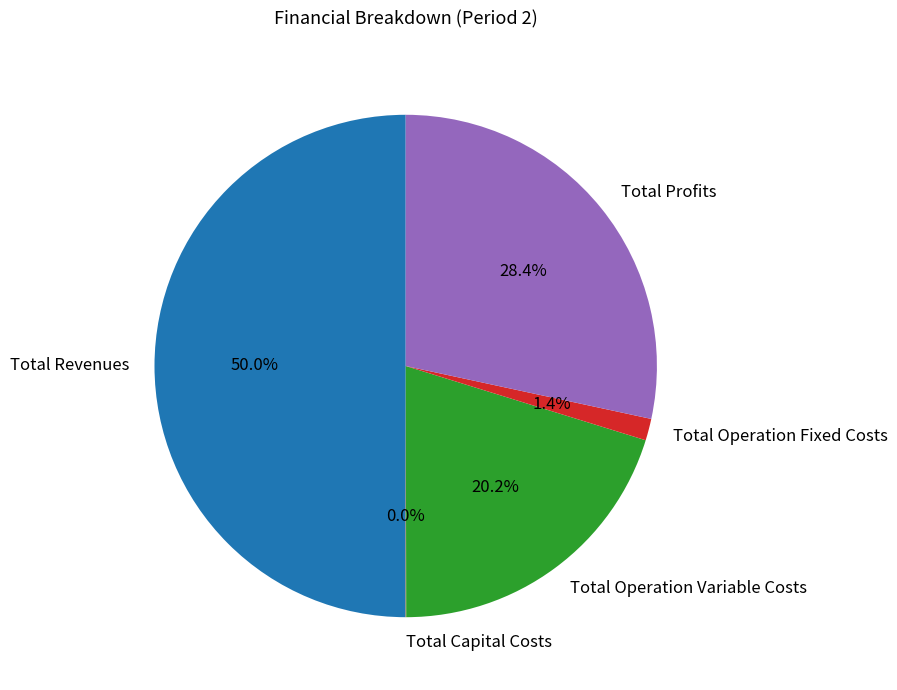

Does Total Operation Fixed Costs account for over 50% of the chart?

No